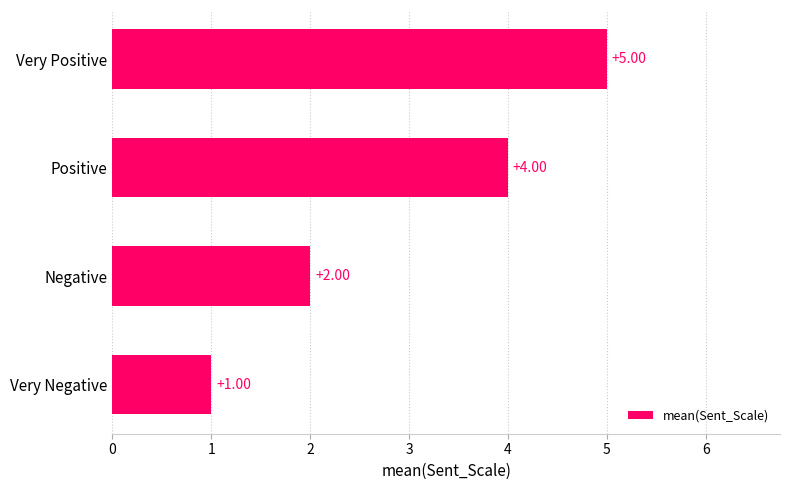

What is the ratio of the value at Negative to the value at Positive?

0.5